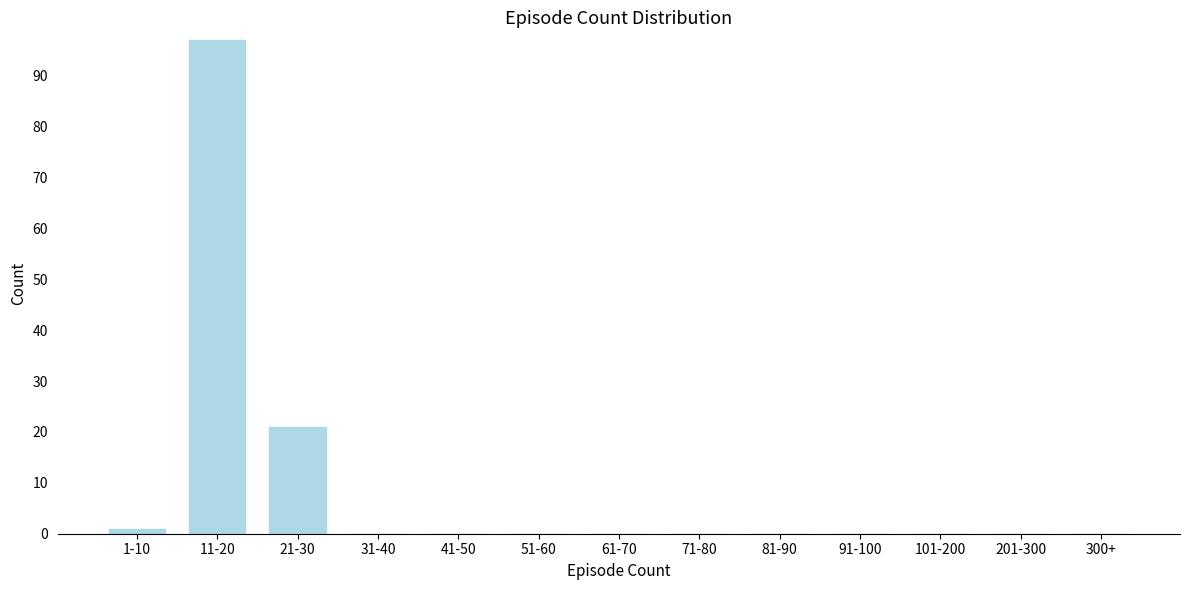

Reading left to right, transcribe all the data shown in this chart.

1-10=1	11-20=97	21-30=21	31-40=0	41-50=0	51-60=0	61-70=0	71-80=0	81-90=0	91-100=0	101-200=0	201-300=0	300+=0